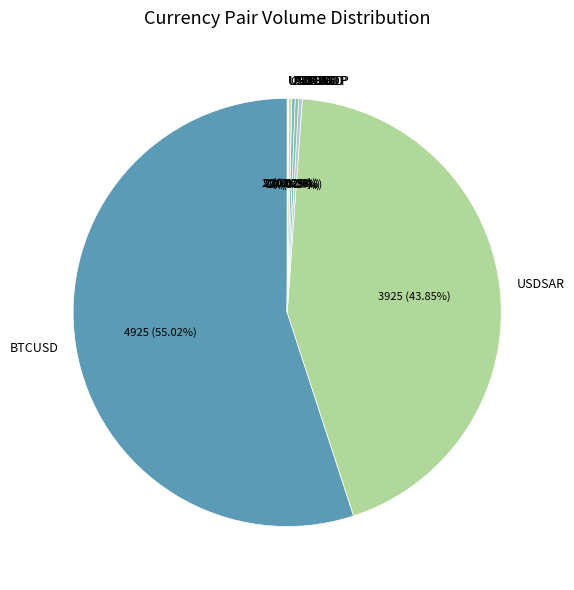

Which category has the biggest portion of the pie?

BTCUSD